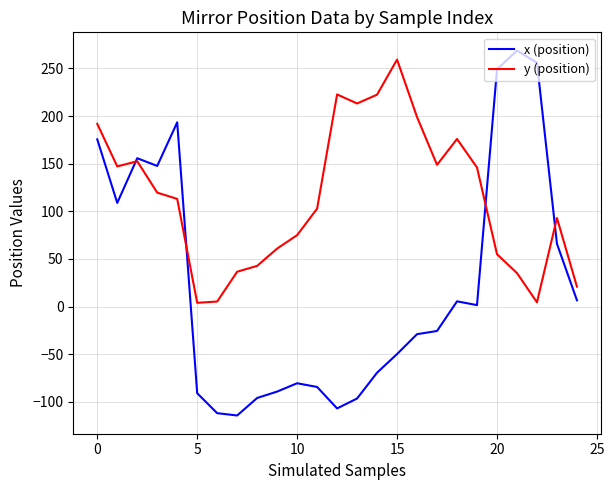

After their last crossing, which series has the higher values: x (position) or y (position)?

y (position)